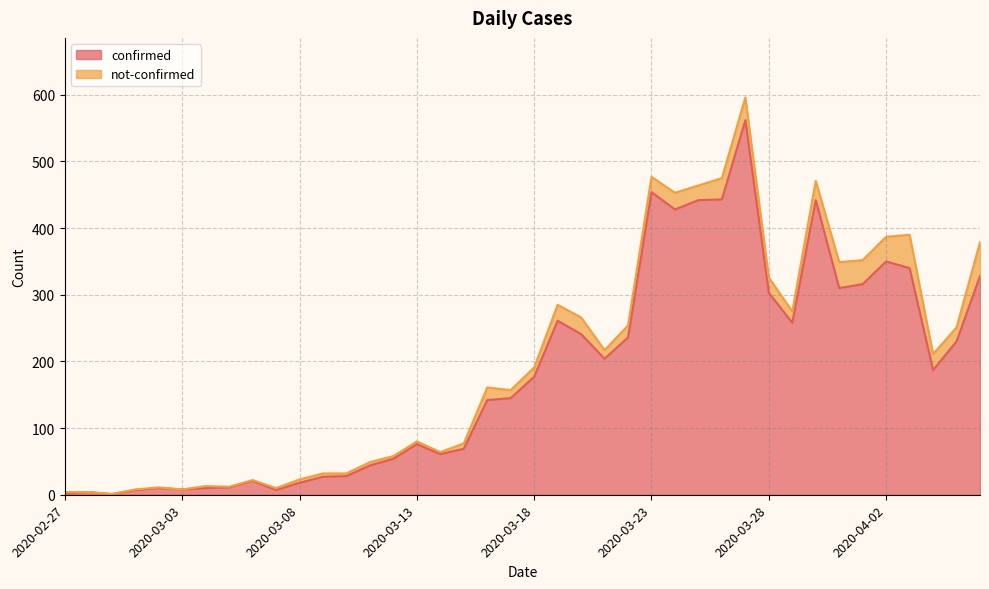

What is the ratio of the value at 2020-03-11 to the value at 2020-03-21?

0.2